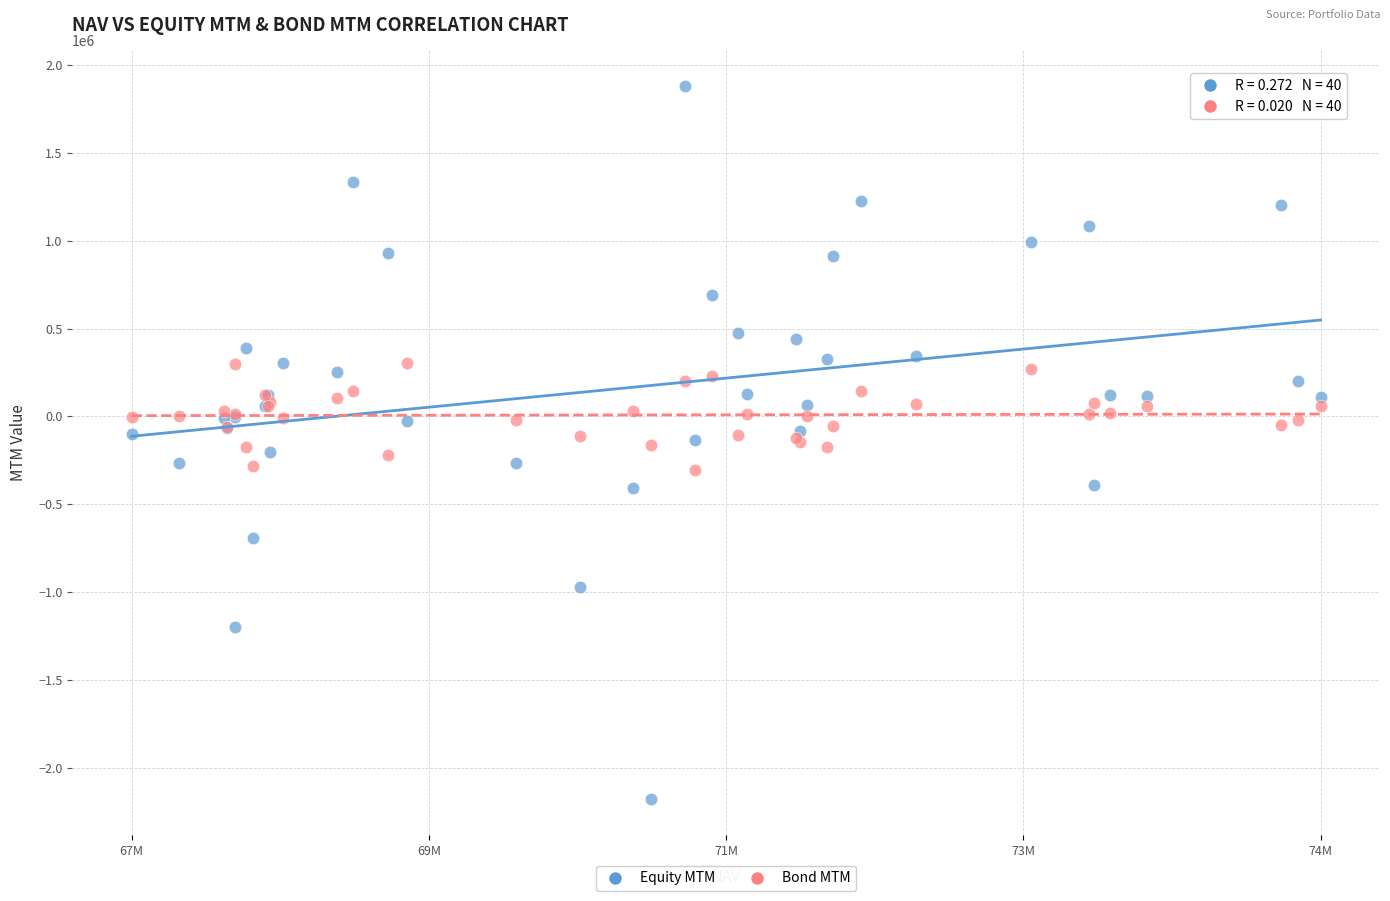

What are all the series names shown in the legend?

Equity MTM, Bond MTM